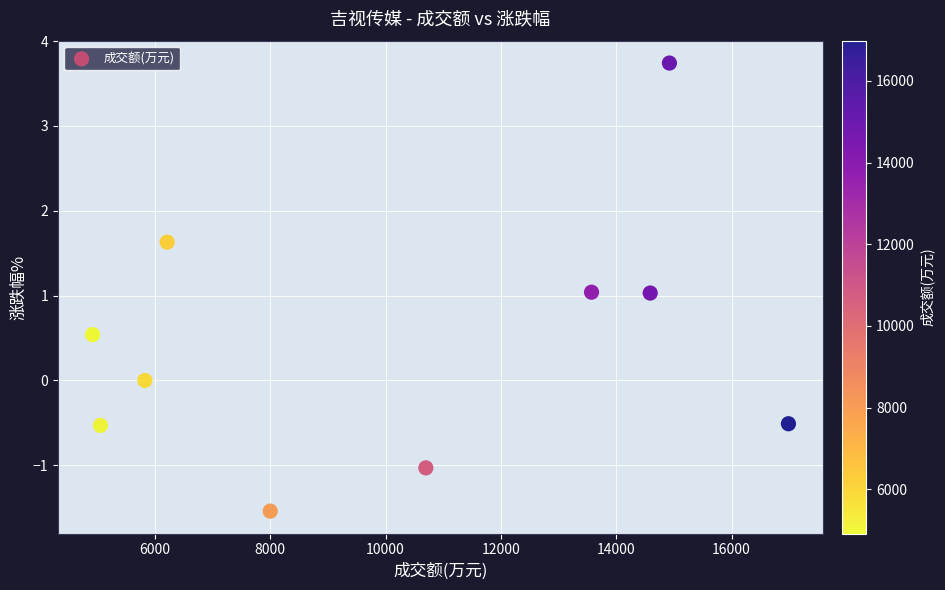

What is the range of Y values (max minus min)?

5.3